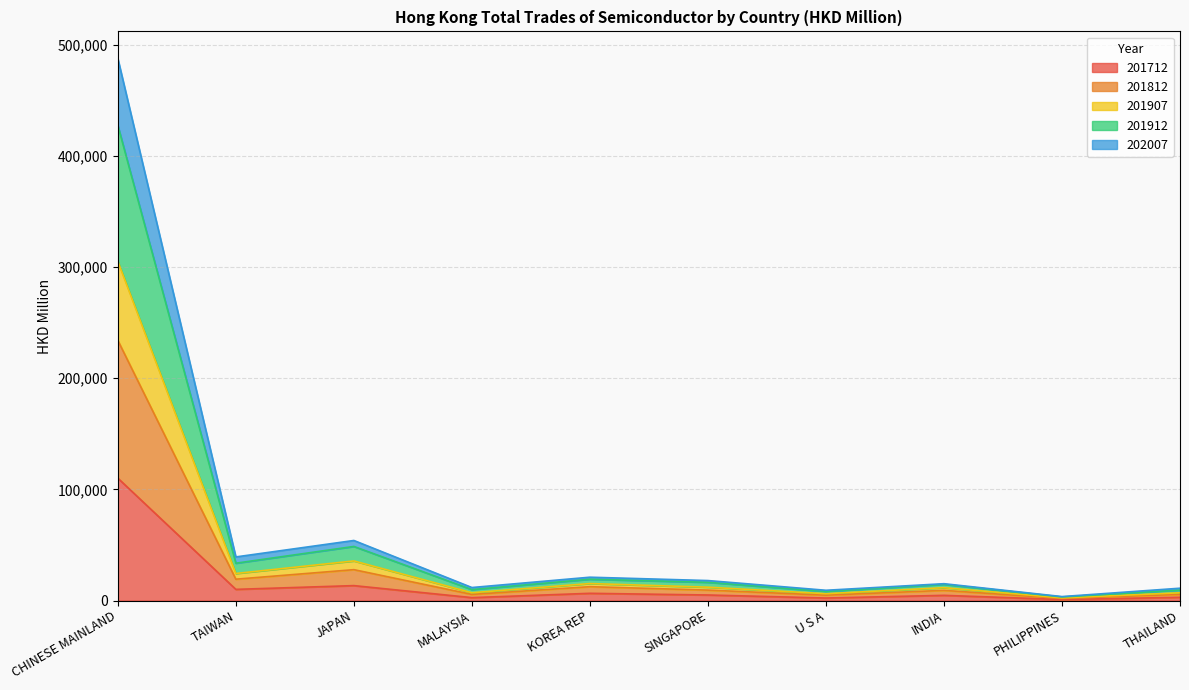

Is it true that 201812 equals 8112.7 at U S A?

False